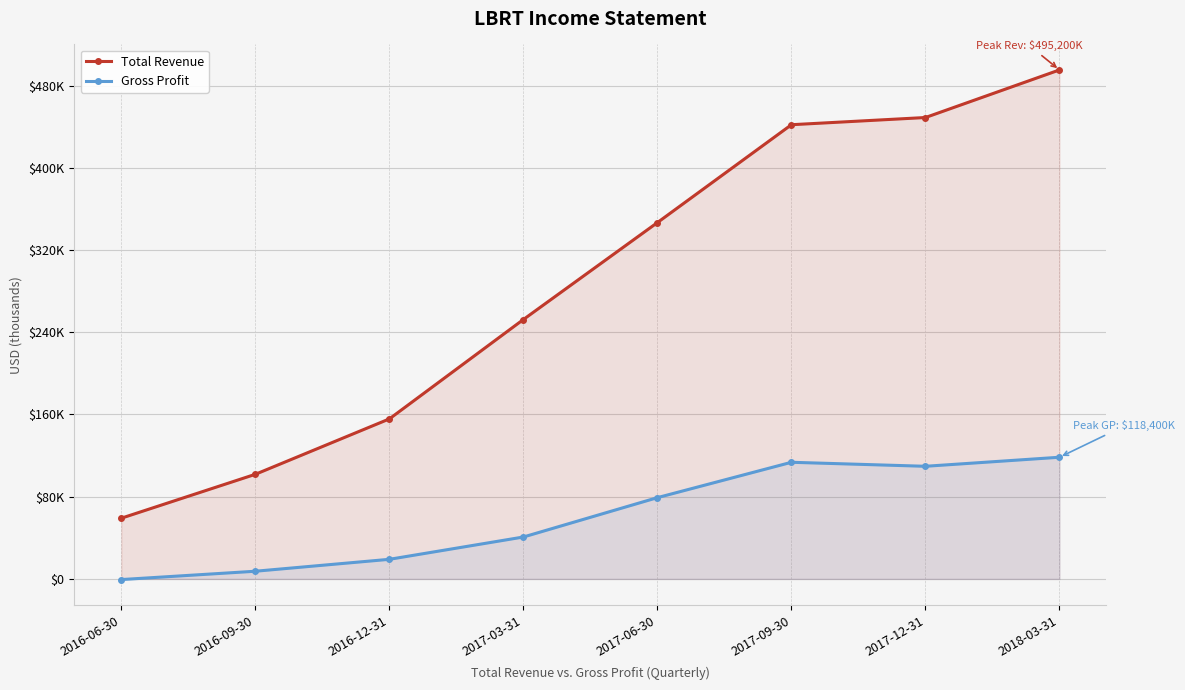

What is the value of the Total Revenue point at the 4th from the left?

252400